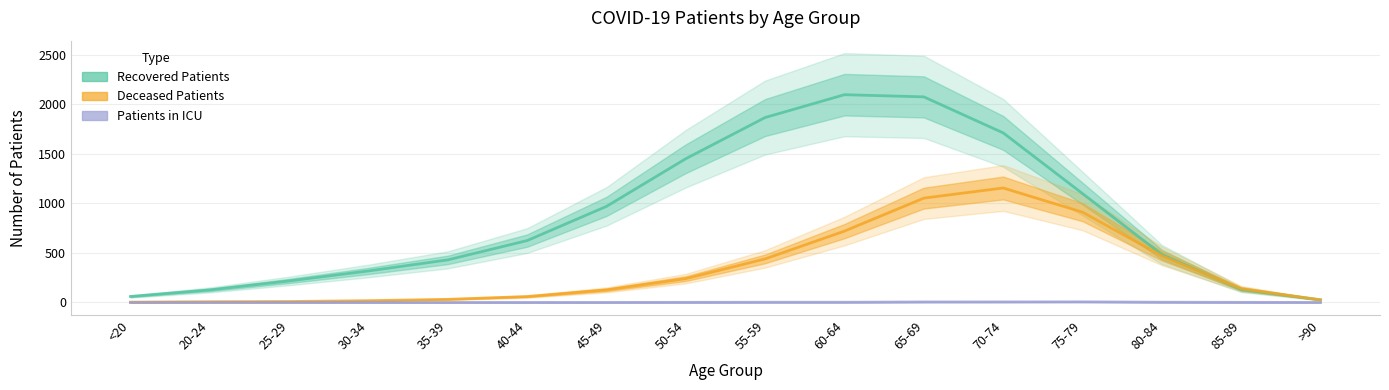

After their last crossing, which series has the higher values: recovered_patients or deceased_patients?

recovered_patients